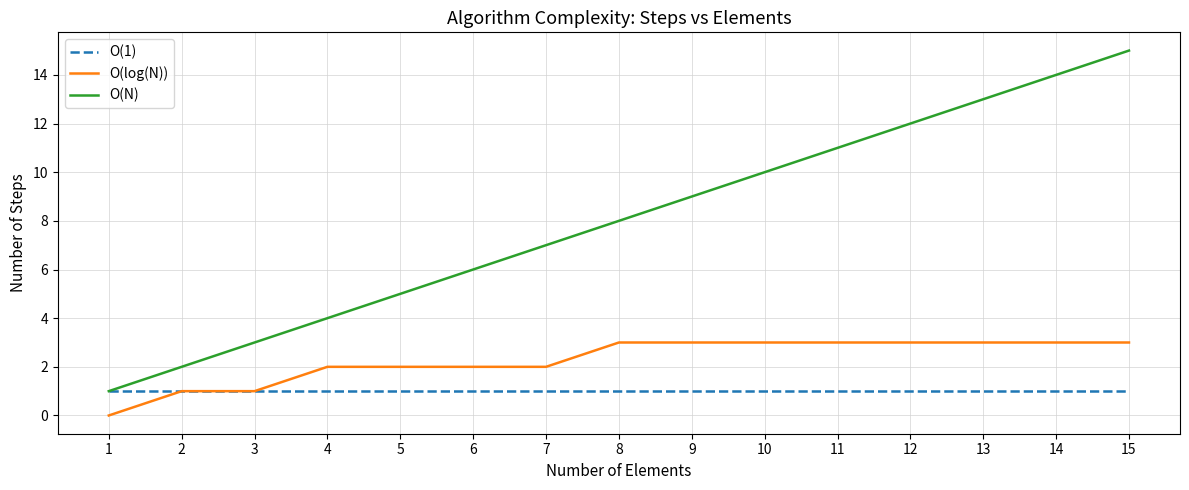

How many series are shown in this chart?

3